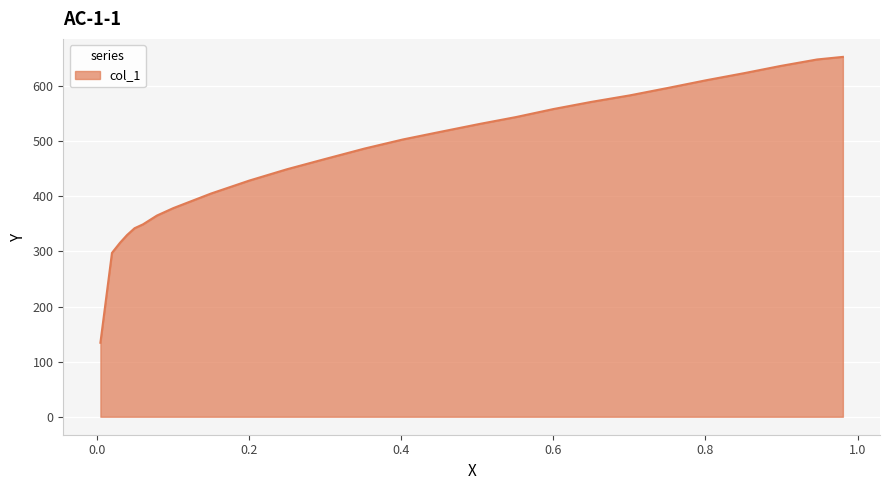

What is the minimum value shown in the chart?

134.2